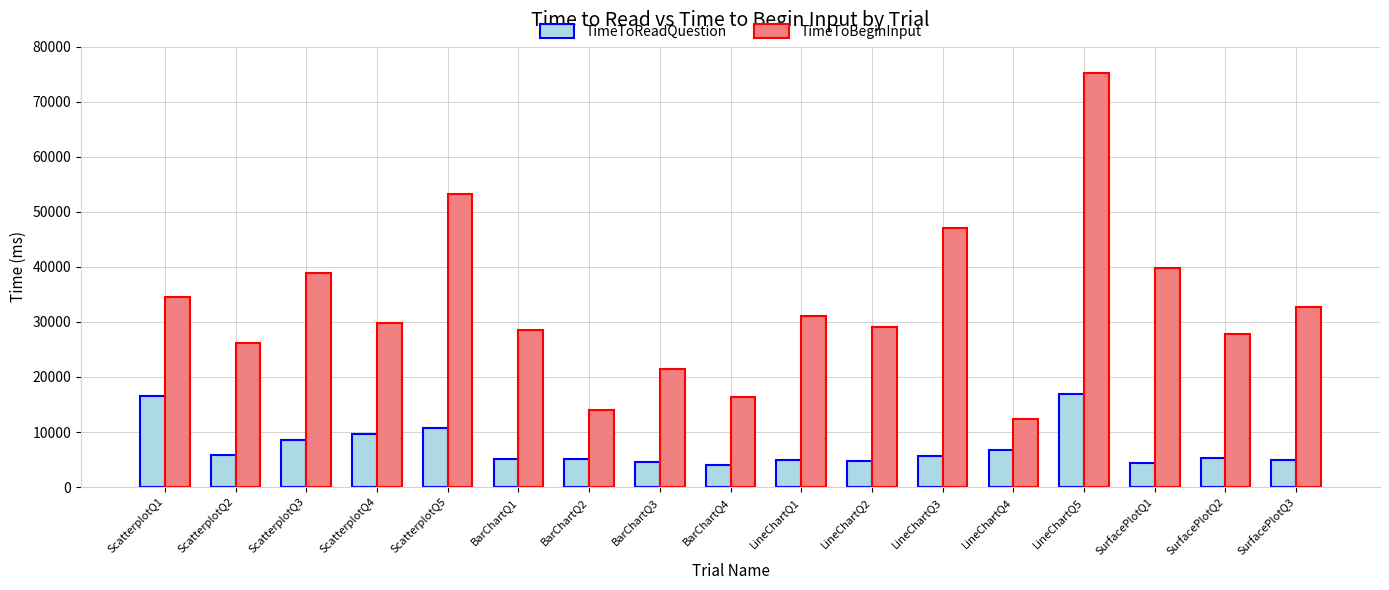

What is the total value across all series at BarChartQ4?

20518.6